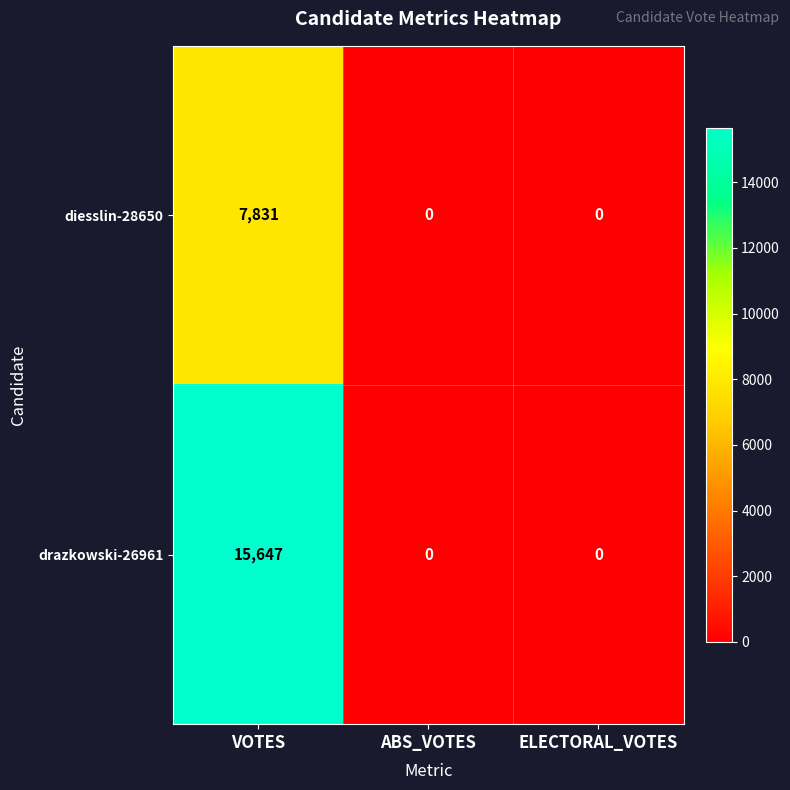

Rank the series by their maximum value, from lowest to highest.

diesslin-28650, drazkowski-26961